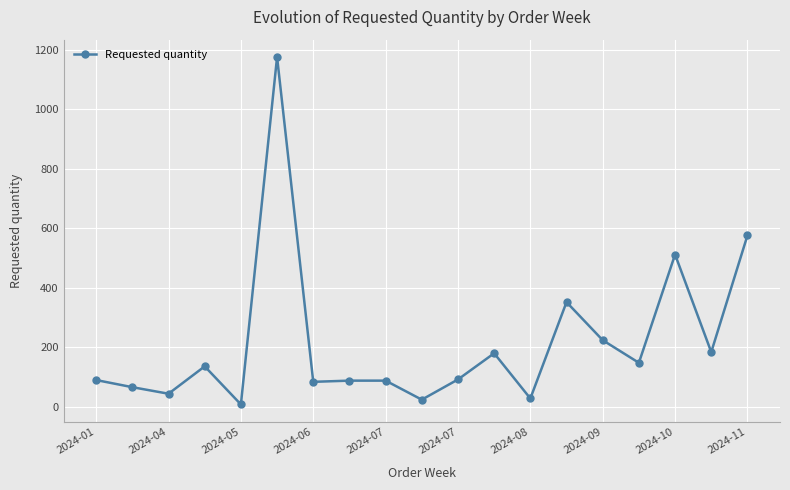

What is the difference between the second highest and second lowest values?

552